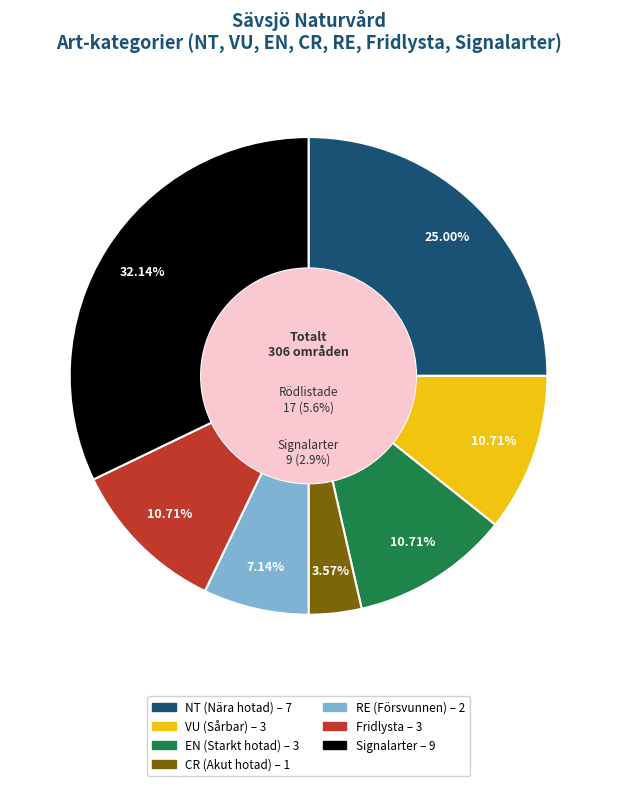

True or false: VU accounts for 11% of the total.

True